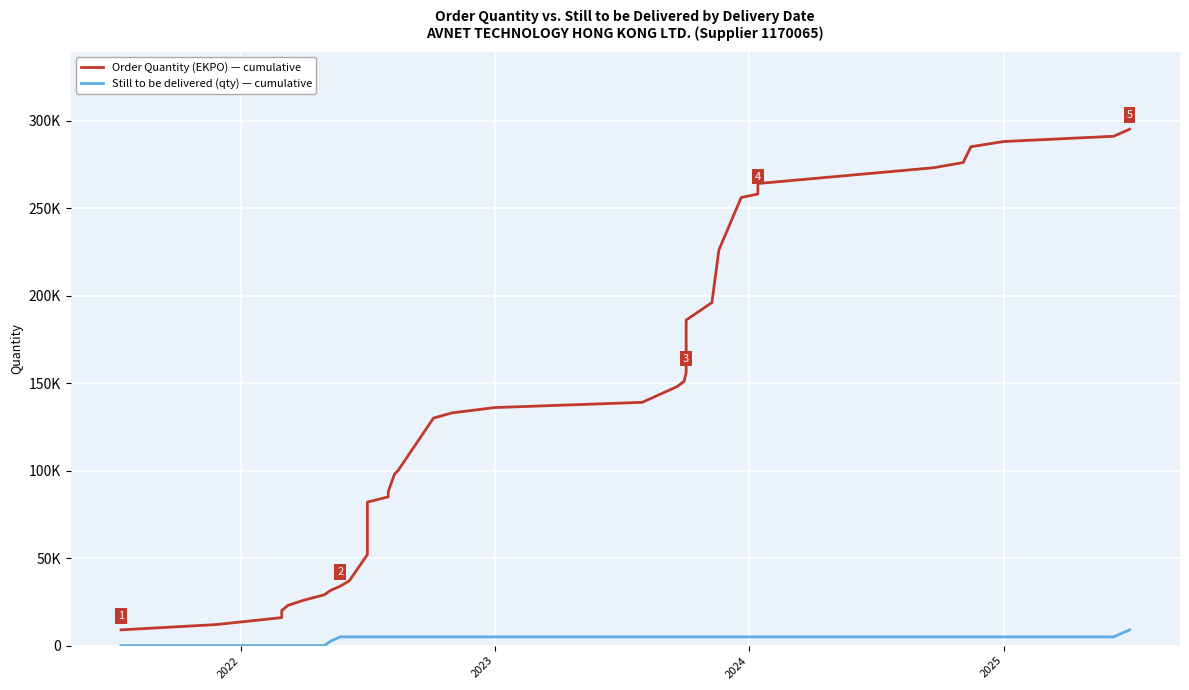

What are all the series names shown in the legend?

Order Quantity (EKPO) — cumulative, Still to be delivered (qty) — cumulative